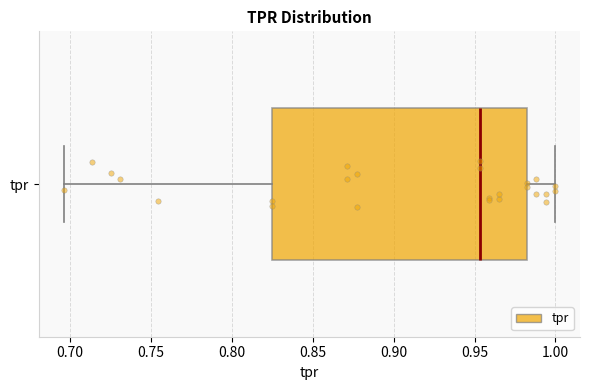

Where is the right edge of the box for tpr on the x-axis? The values are not printed on the chart, so give them approximately, as read against the axis.

0.980